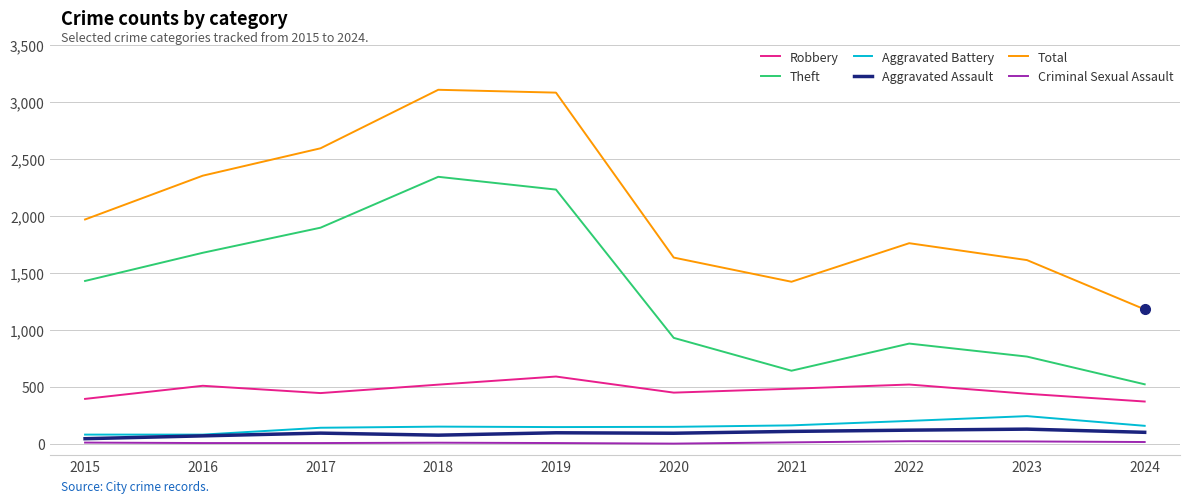

What is the average value of the Aggravated Battery series?

152